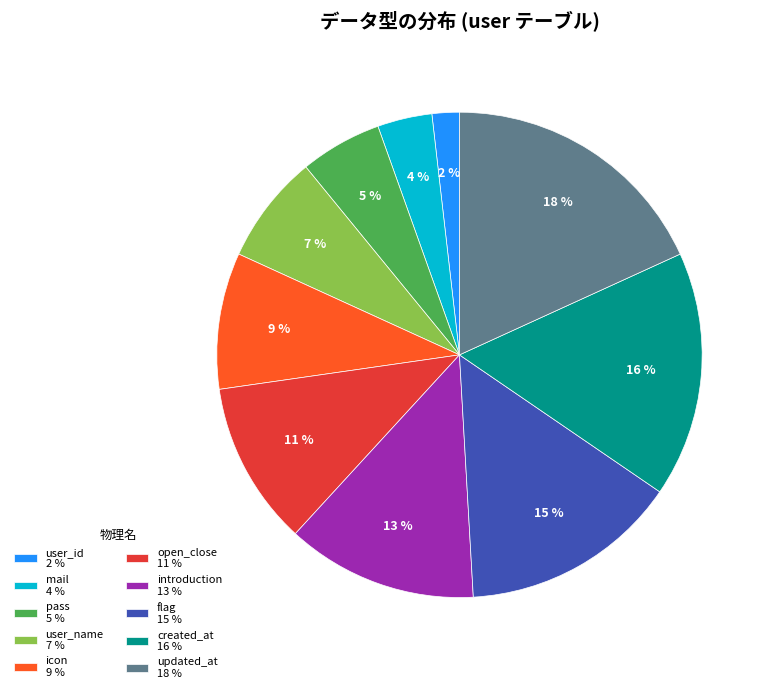

What is the ratio of the value at user_id 2 % to the value at mail 4 %?

0.5